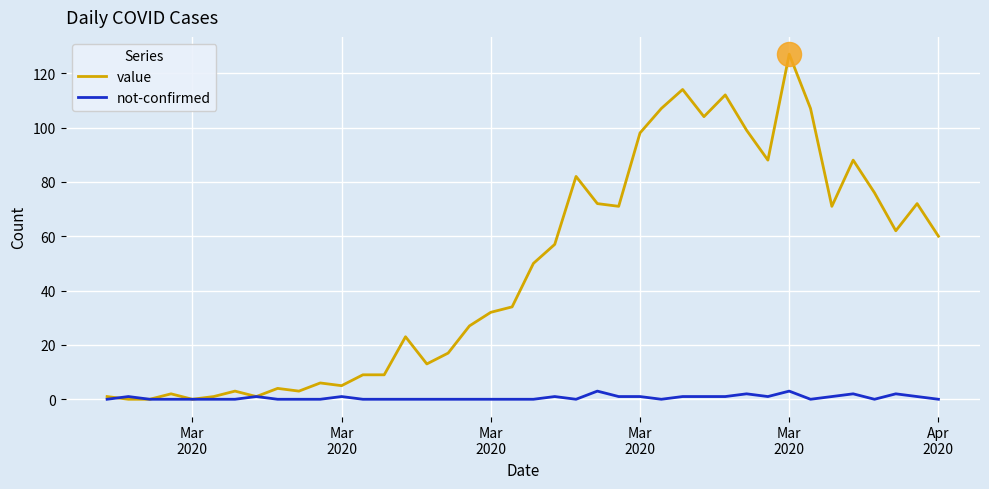

Which series has the largest total across all categories?

value